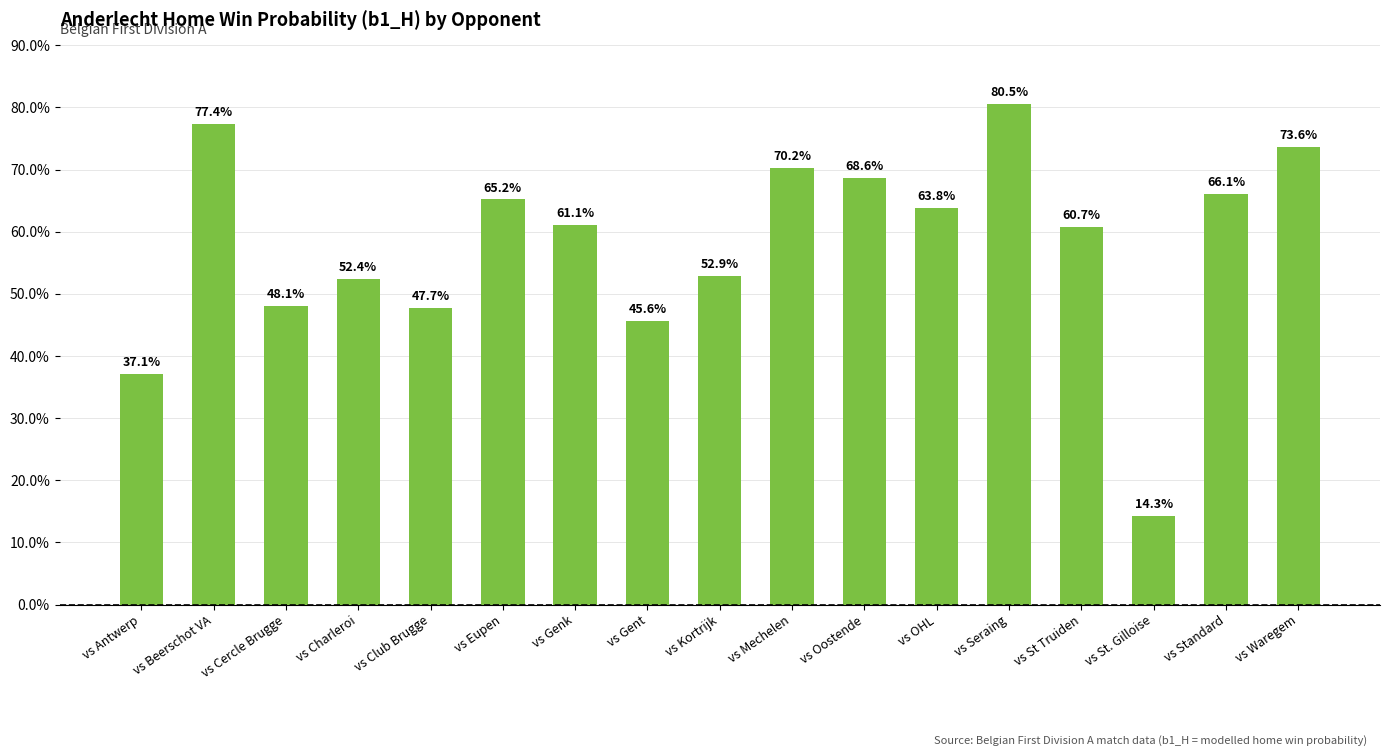

How many series are shown in this chart?

1